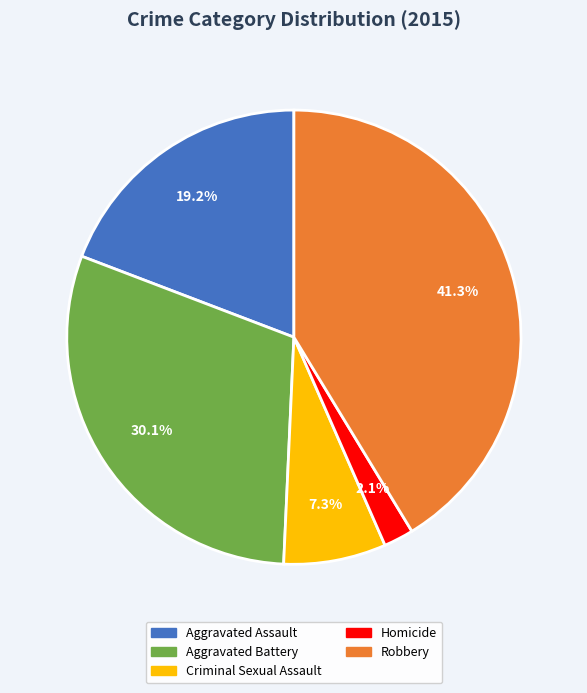

Is it true that Robbery is 41% of the pie?

True